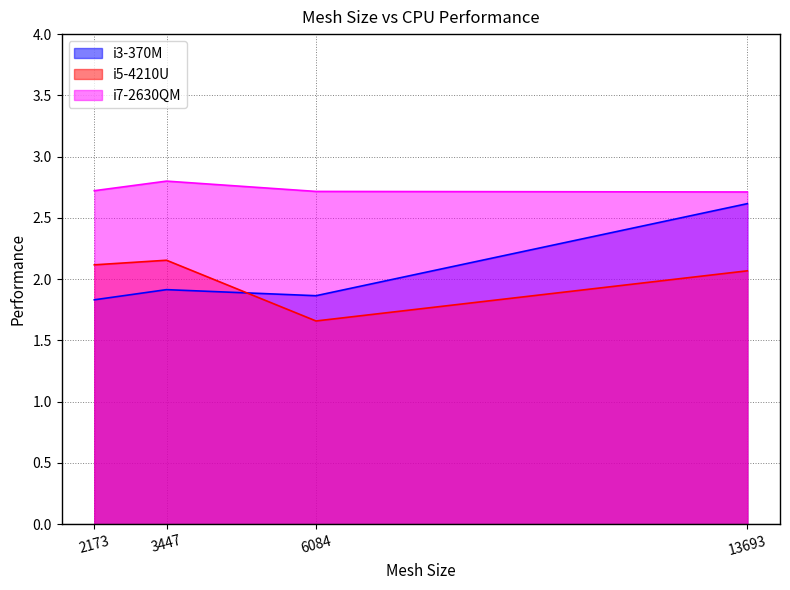

Which category has the highest value in the i7-2630QM series?

3447